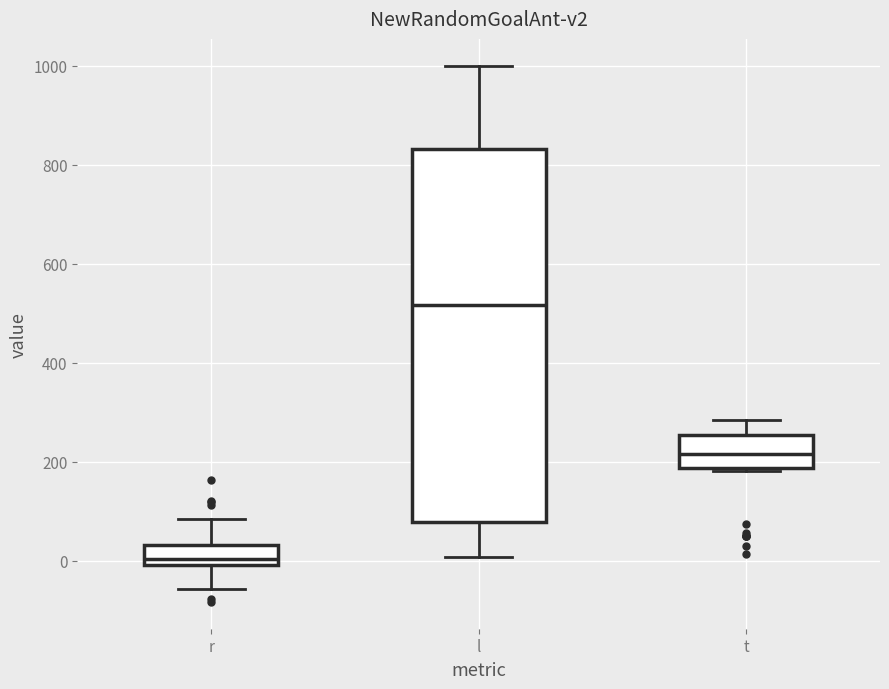

Reading left to right, transcribe this box plot: for each box, give where its median line is, the range the box spans, and where its two whiskers end, as read against the y-axis. The values are not printed on the chart, so give them approximately, as read against the axis.

r: median 0 (just above the box's lower edge), box 0 to 40, whiskers -60 to 80
l: median 520, box 80 to 840, whiskers 0 to 1000
t: median 220, box 180 to 260, whiskers 180 to 280